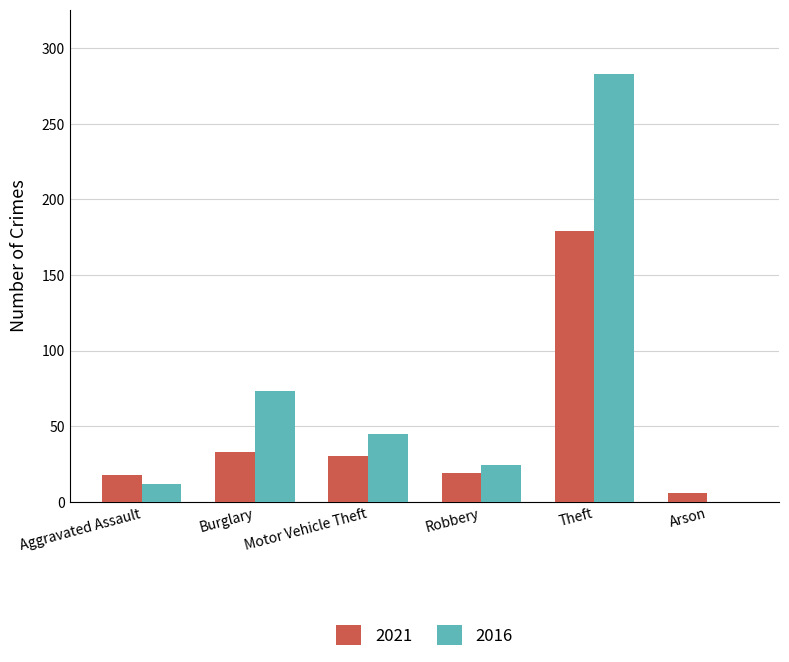

Which series has the largest total across all categories?

2016